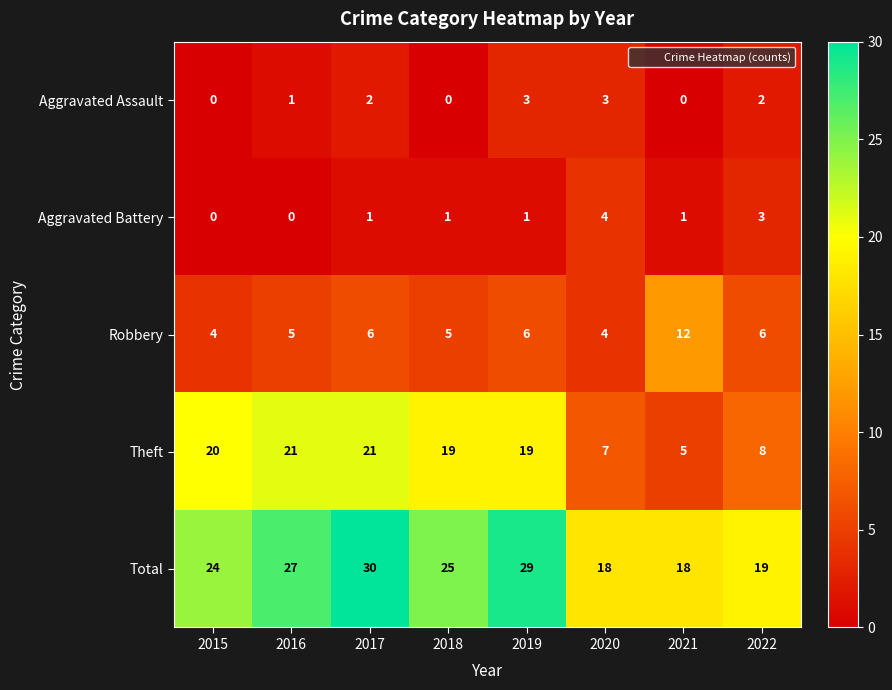

Is it true that Aggravated Assault equals 0 at 2021?

True